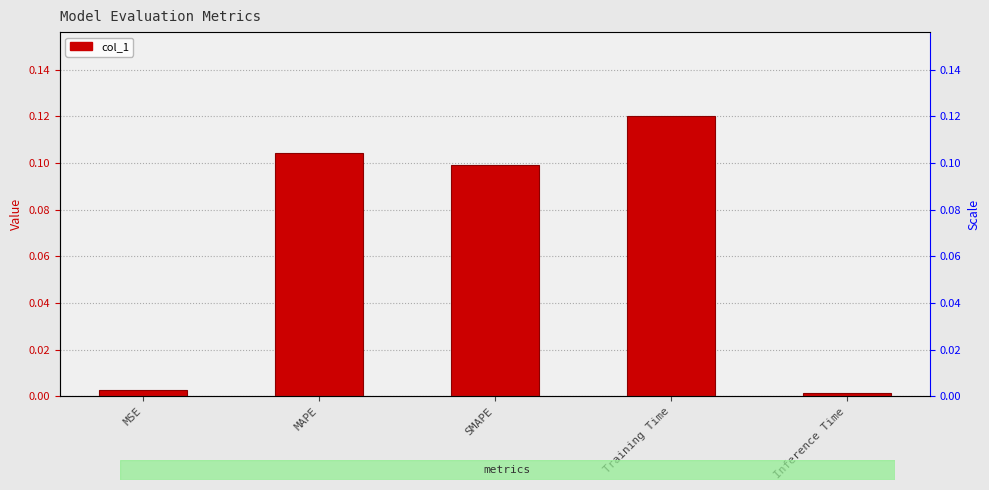

How many bars are there in total?

5